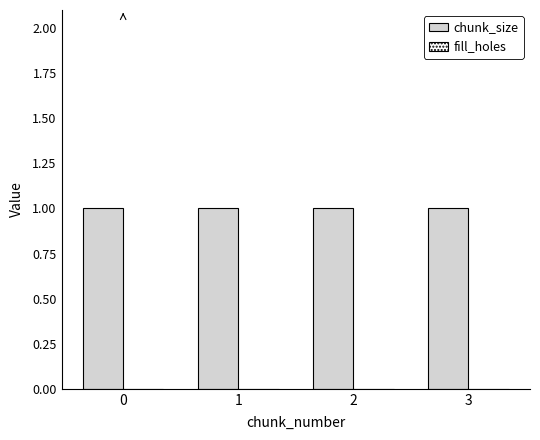

What is the greatest value displayed?

1